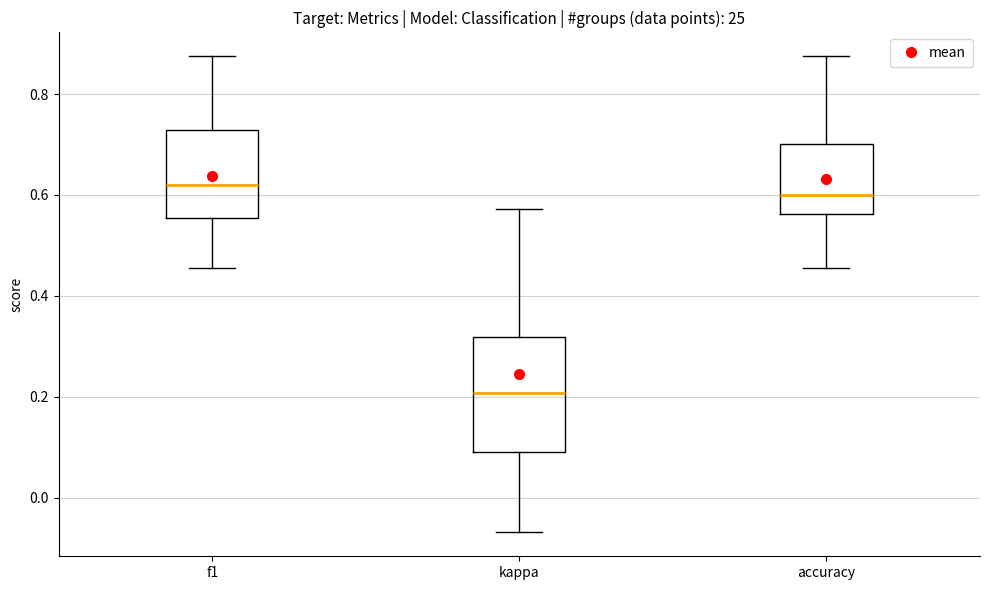

Where does the median line of the box for f1 sit on the y-axis? The values are not printed on the chart, so give them approximately, as read against the axis.

0.62